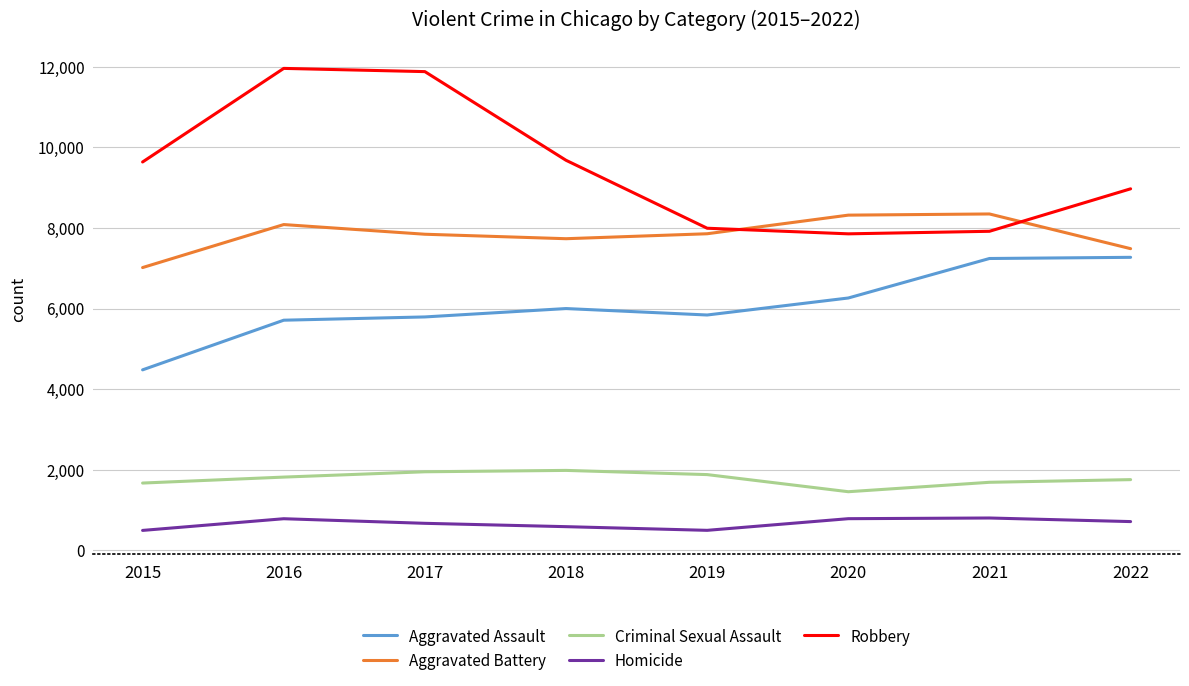

What is the difference between the second highest and second lowest values in the Criminal Sexual Assault series?

280